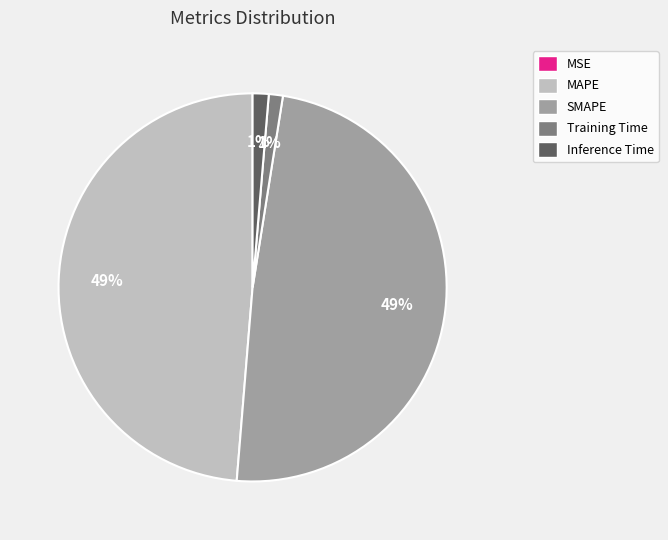

Is there any slice that represents more than half of the pie?

No